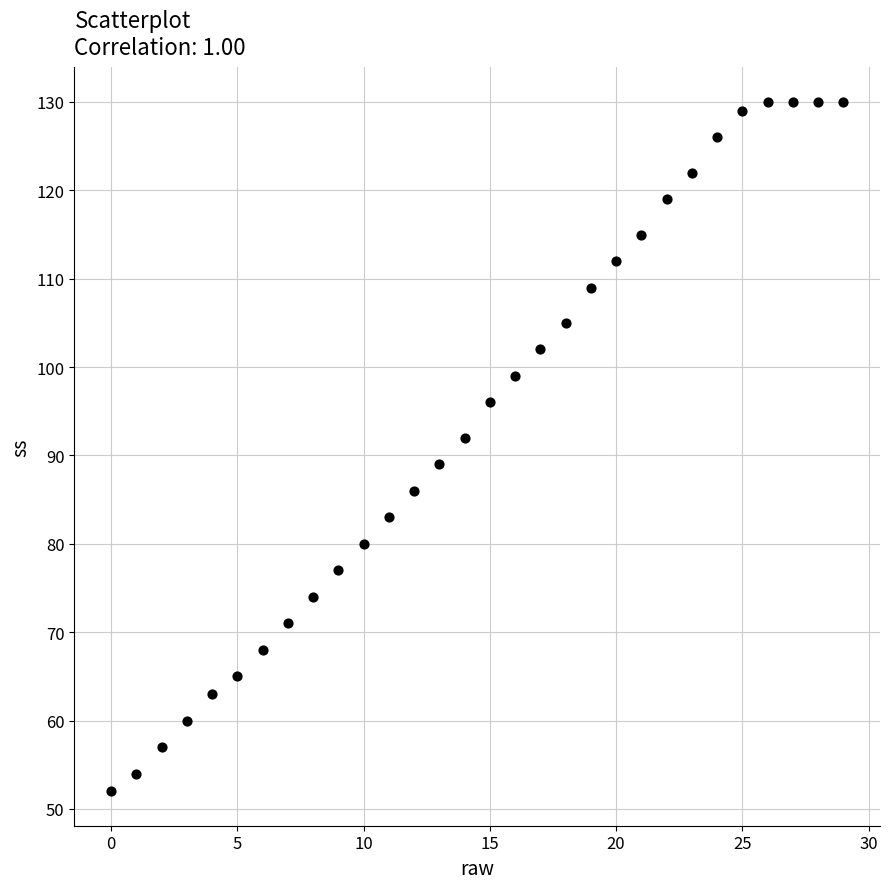

What Y value in the scatter plot is closest to 91?

92